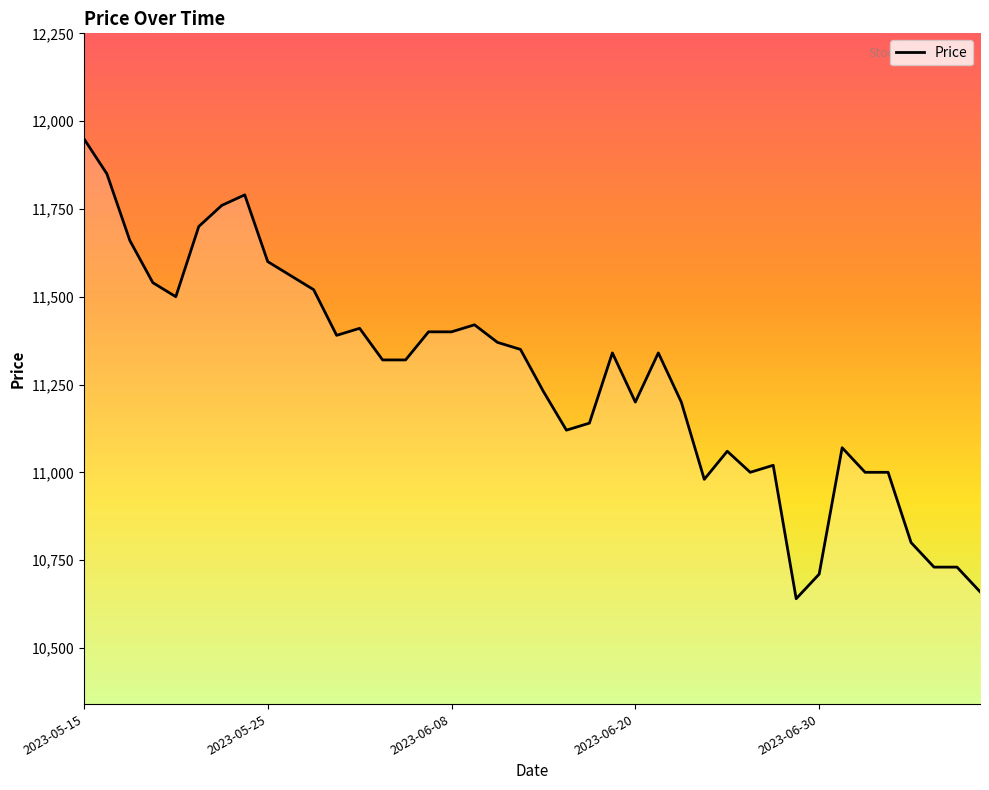

What is the minimum value shown in the chart?

10640